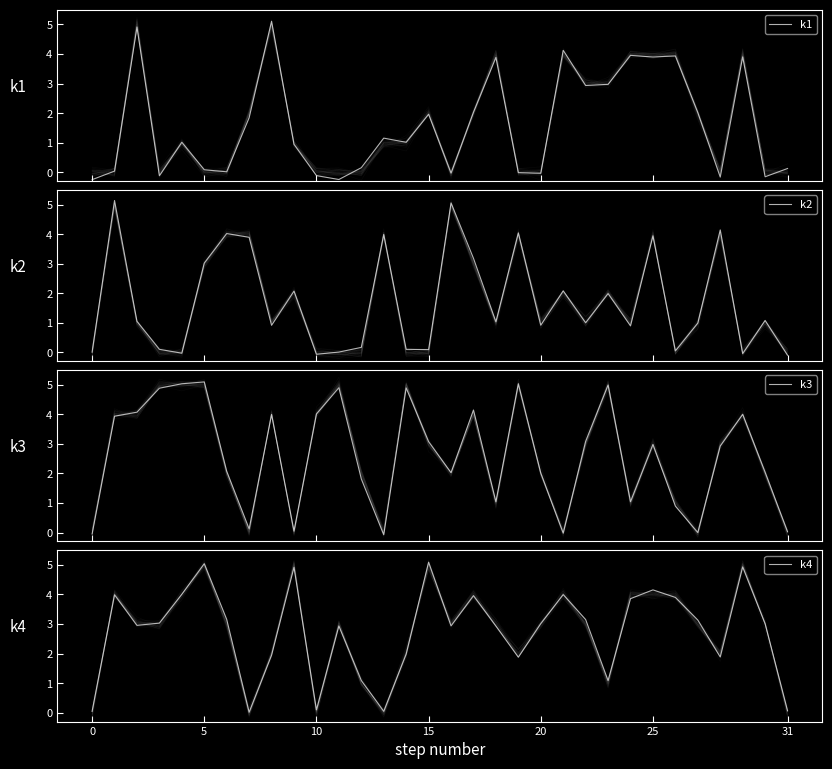

Which series has the widest spread of values?

k1